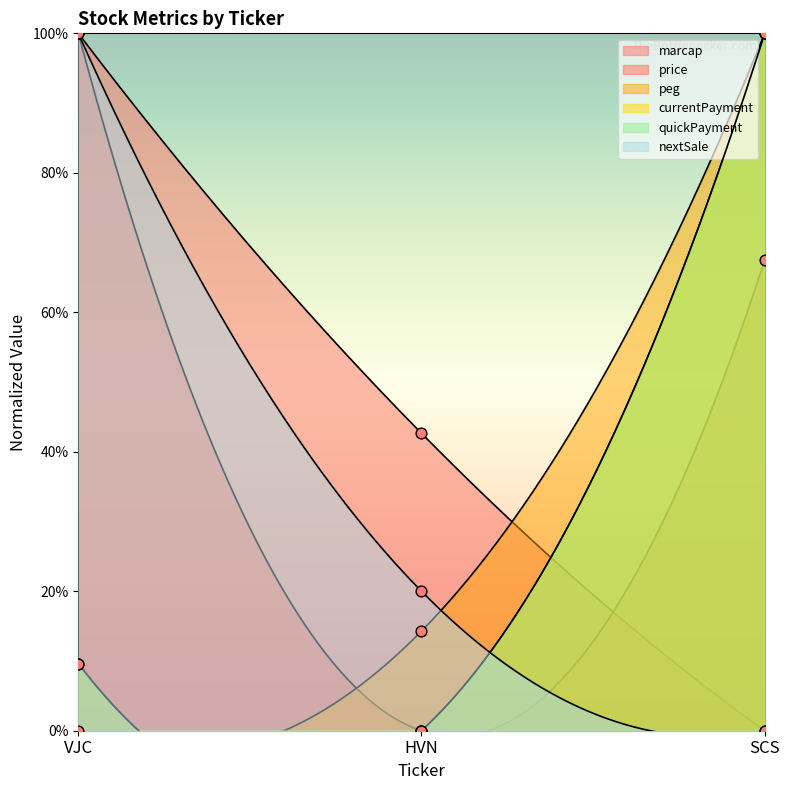

What are all the series names shown in the legend?

marcap, price, peg, currentPayment, quickPayment, nextSale